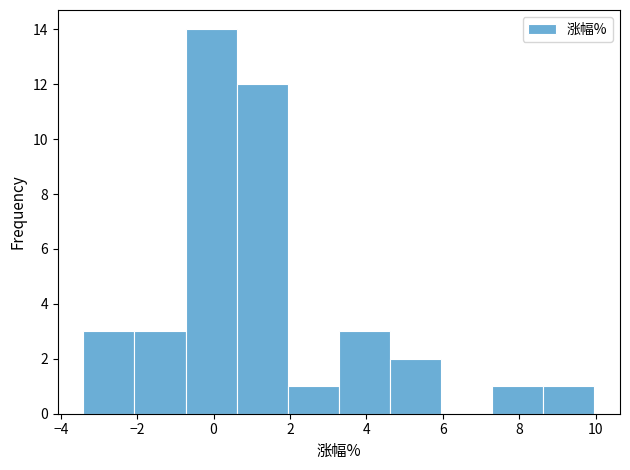

Which range on the x-axis has the tallest bar?

-0.8 to 0.6